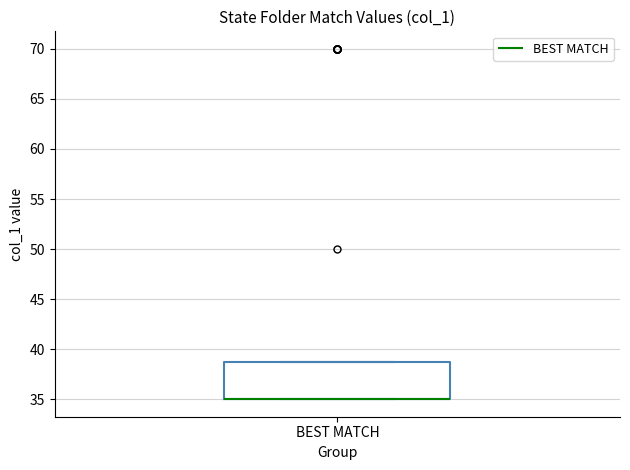

Read this box plot against the y-axis: the position of the median line, the range covered by the box, and the ends of both whiskers. The values are not printed on the chart, so give them approximately, as read against the axis.

median 35 (drawn on the box's lower edge), box 35 to 39, whiskers 35 to 39